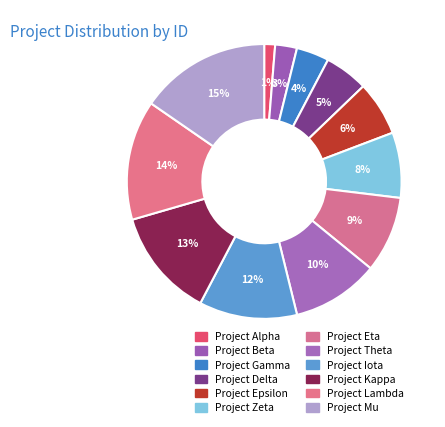

Between Project Lambda and Project Iota, which is larger?

Project Lambda